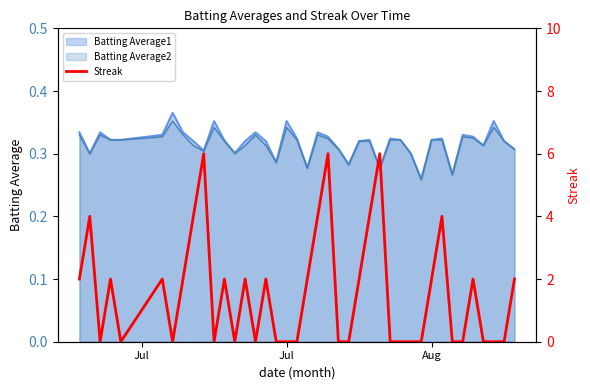

How many values are between 0 and 2?

32